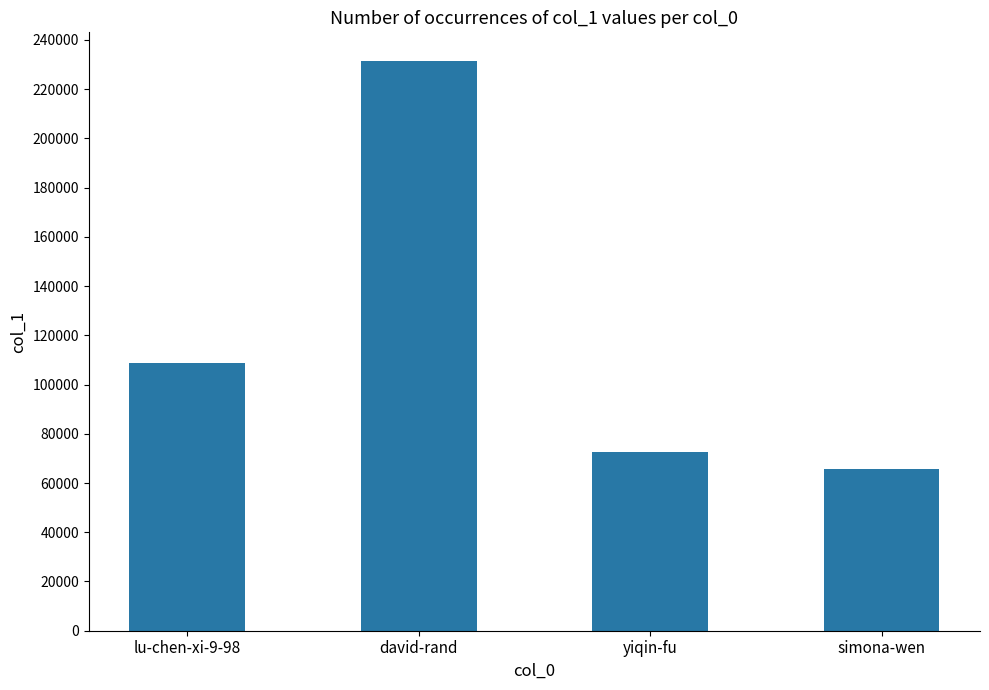

Rank the categories by value from lowest to highest.

simona-wen, yiqin-fu, lu-chen-xi-9-98, david-rand